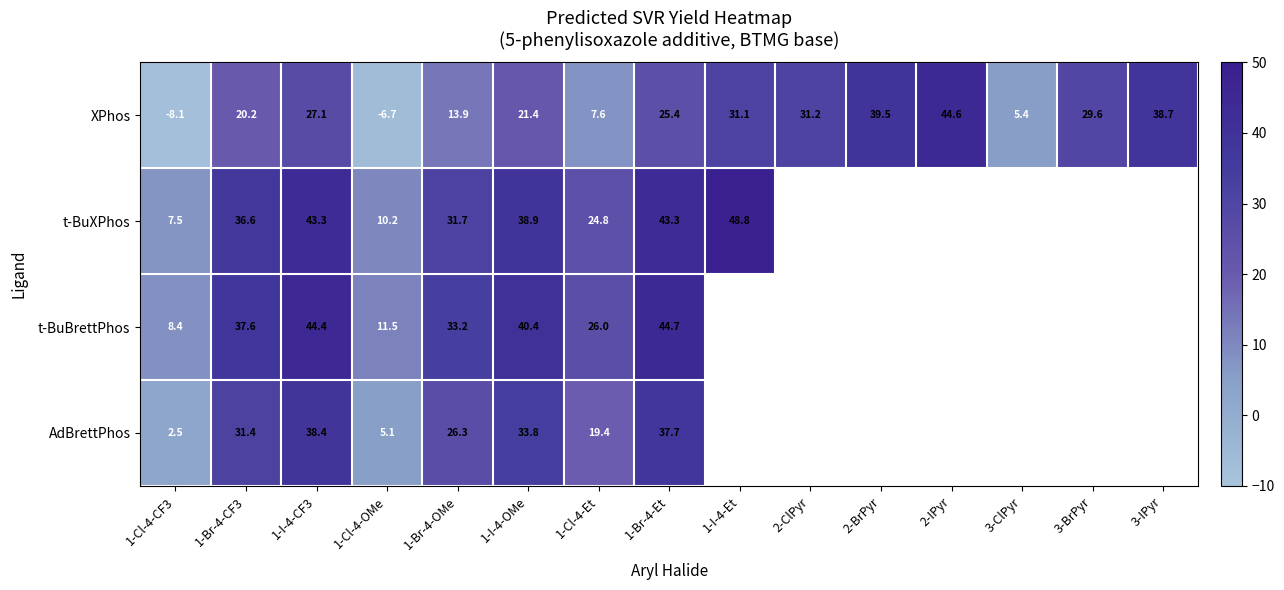

Which series changed the most between 1-I-4-CF3 and 1-Br-4-OMe?

XPhos